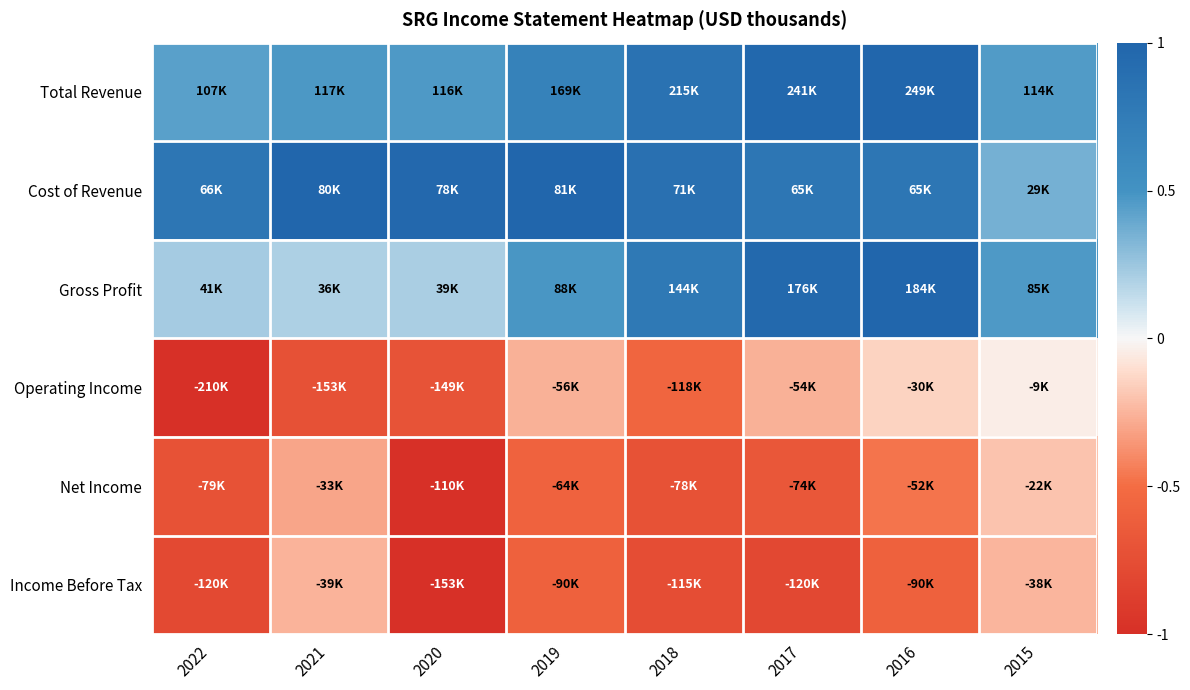

What is the maximum value shown in the chart?

1.0